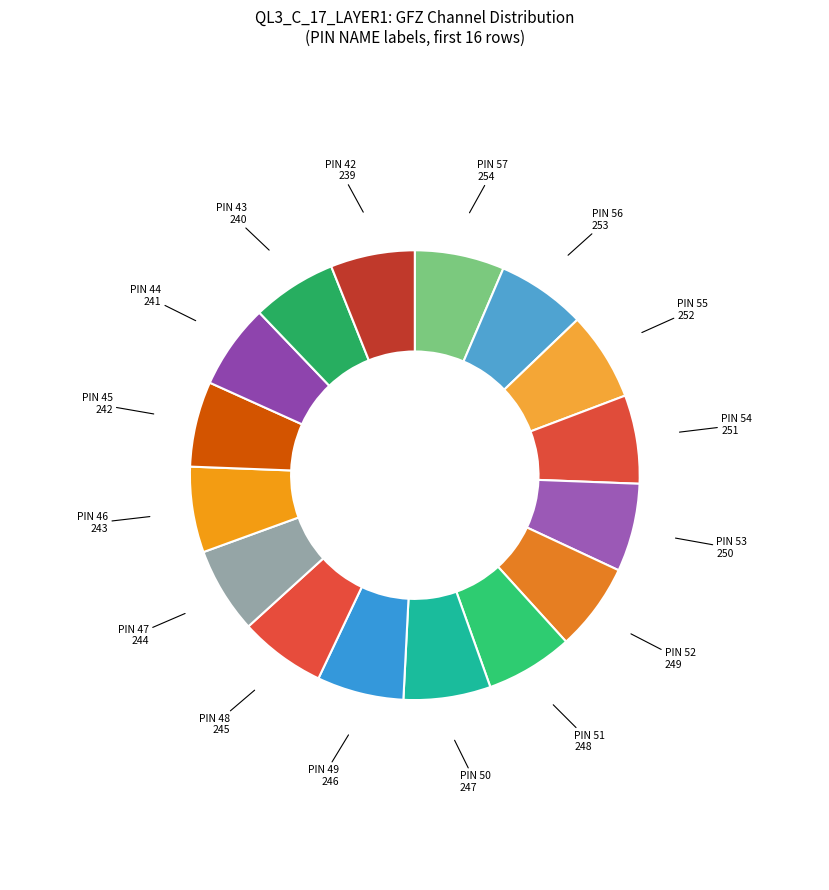

How many slices are in this pie chart?

16